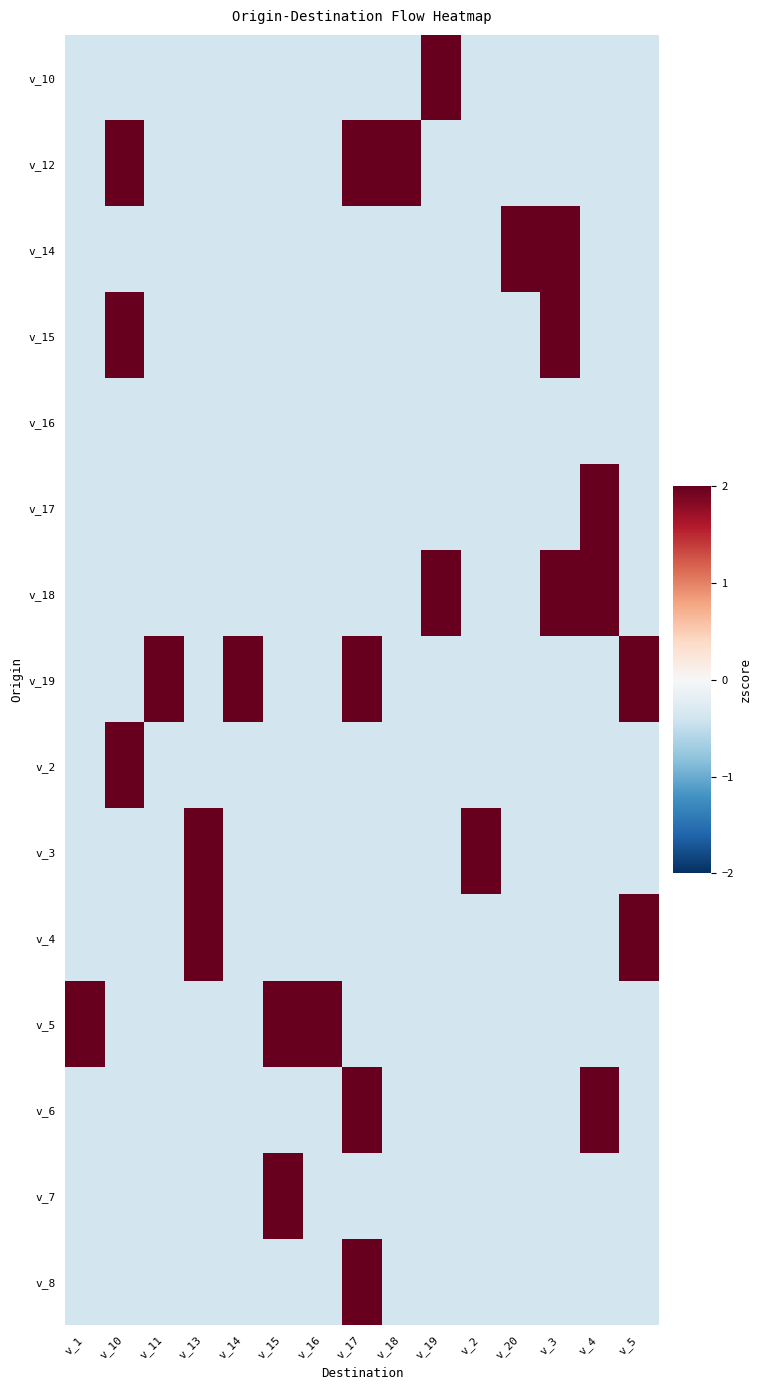

What is the minimum value shown in the chart?

-0.4